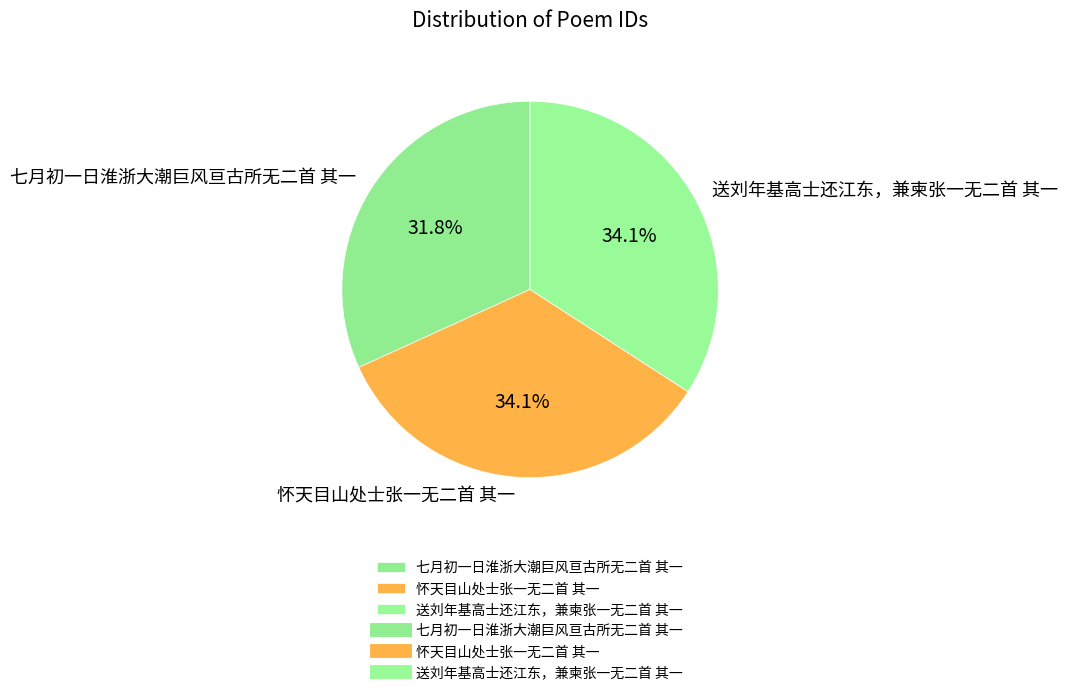

The 七月初一日淮浙大潮巨风亘古所无二首 其一 slice represents 20% of the pie. True or false?

False